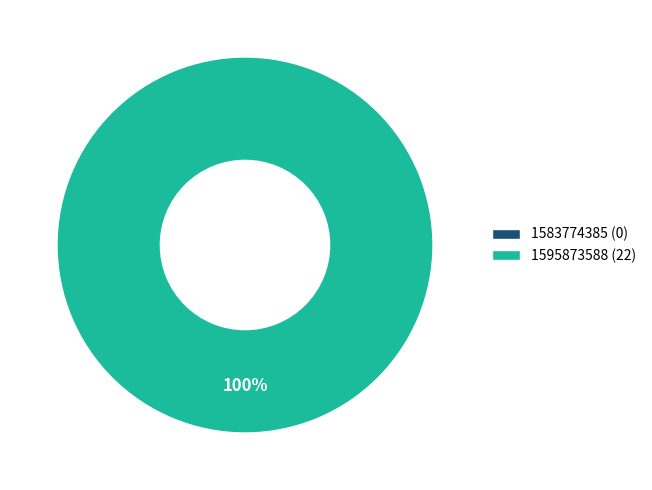

Does 1583774385 represent more than half of the total?

No